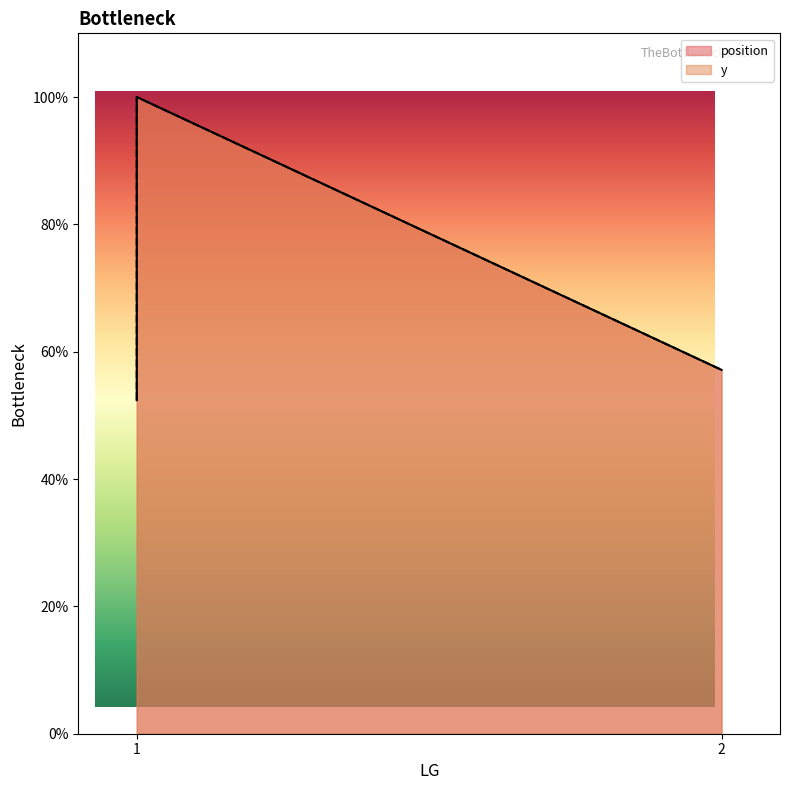

The value of y at 1 is 0.5. True or false?

True